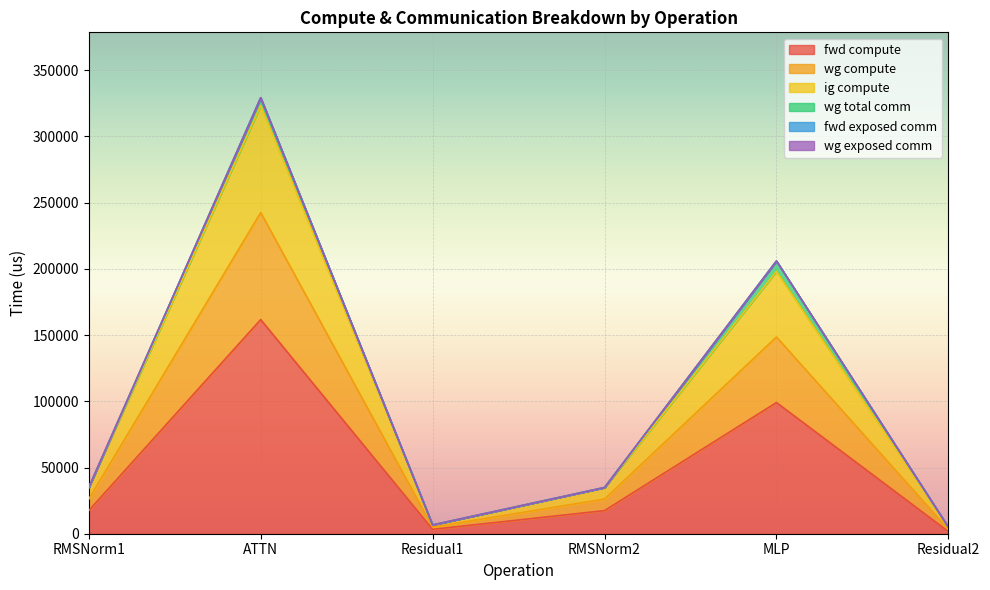

Which has a higher value, Residual1 or RMSNorm1?

RMSNorm1